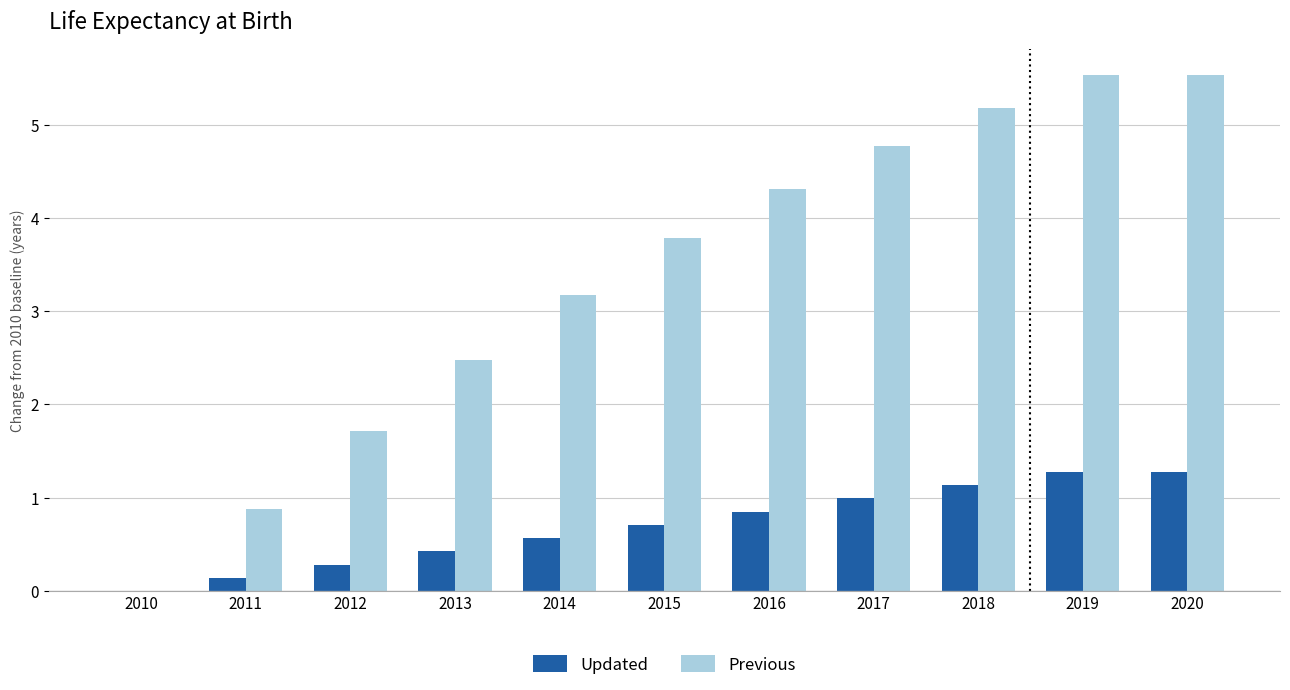

Which series has the largest total across all categories?

Previous